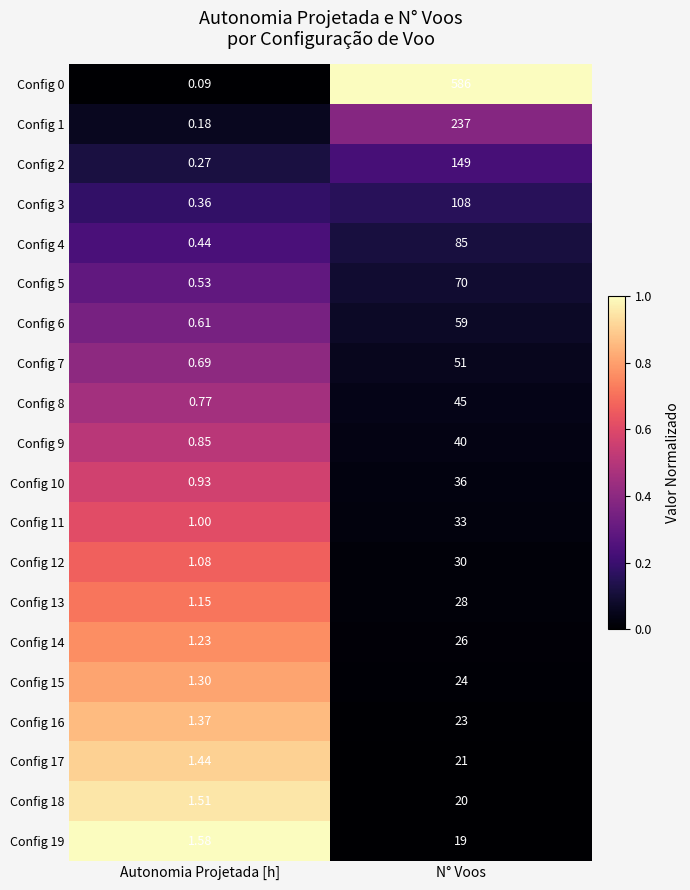

Which series has the largest total across all categories?

Config 0